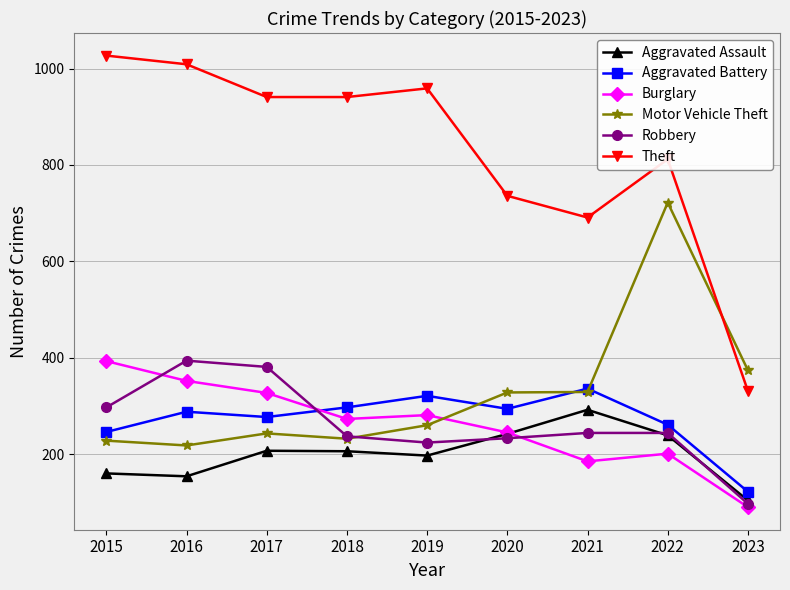

What is the maximum value for Theft?

1027